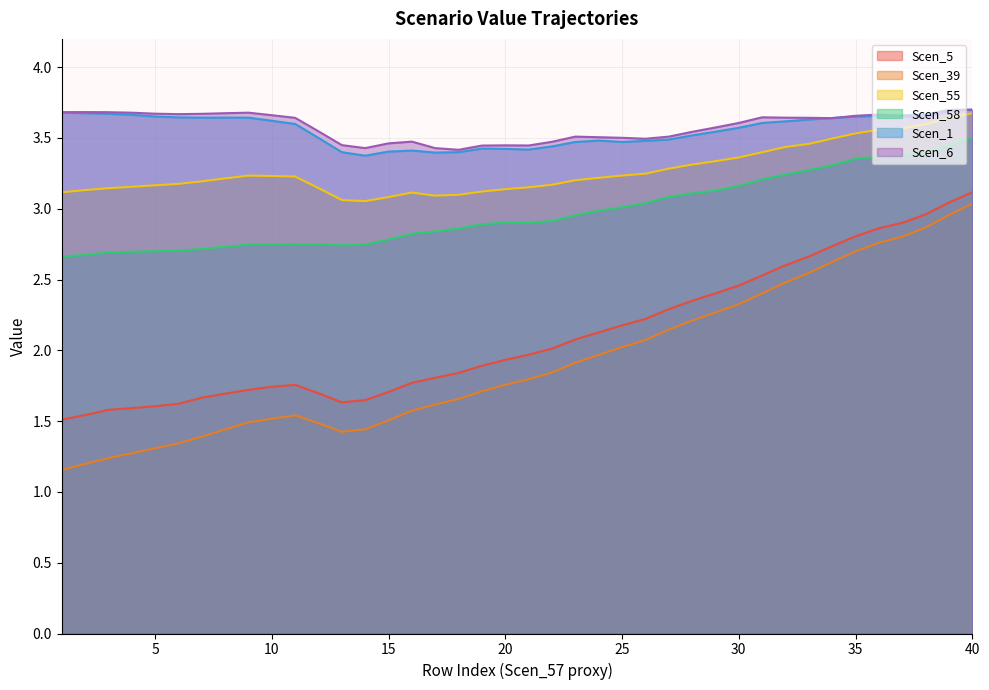

List the labels in order of Scen_58 value, smallest first.

1, 2, 3, 4, 5, 6, 7, 8, 13, 9, 14, 12, 10, 11, 15, 16, 17, 18, 19, 21, 20, 22, 23, 24, 25, 26, 27, 28, 29, 30, 31, 32, 33, 34, 35, 36, 37, 38, 39, 40